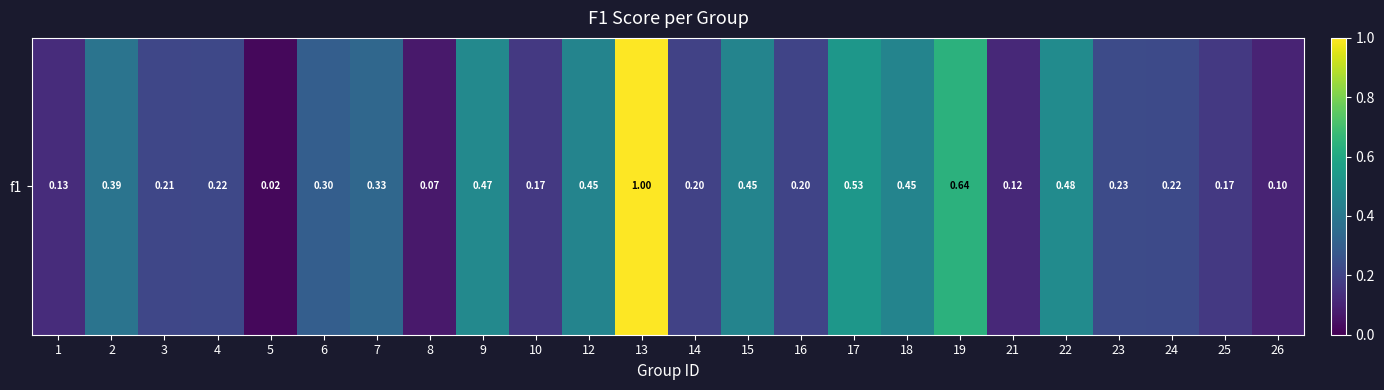

Reading left to right, what are all the values shown in this chart?

1=0.1	2=0.4	3=0.2	4=0.2	5=0.0	6=0.3	7=0.3	8=0.1	9=0.5	10=0.2	12=0.5	13=1.0	14=0.2	15=0.5	16=0.2	17=0.5	18=0.5	19=0.6	21=0.1	22=0.5	23=0.2	24=0.2	25=0.2	26=0.1